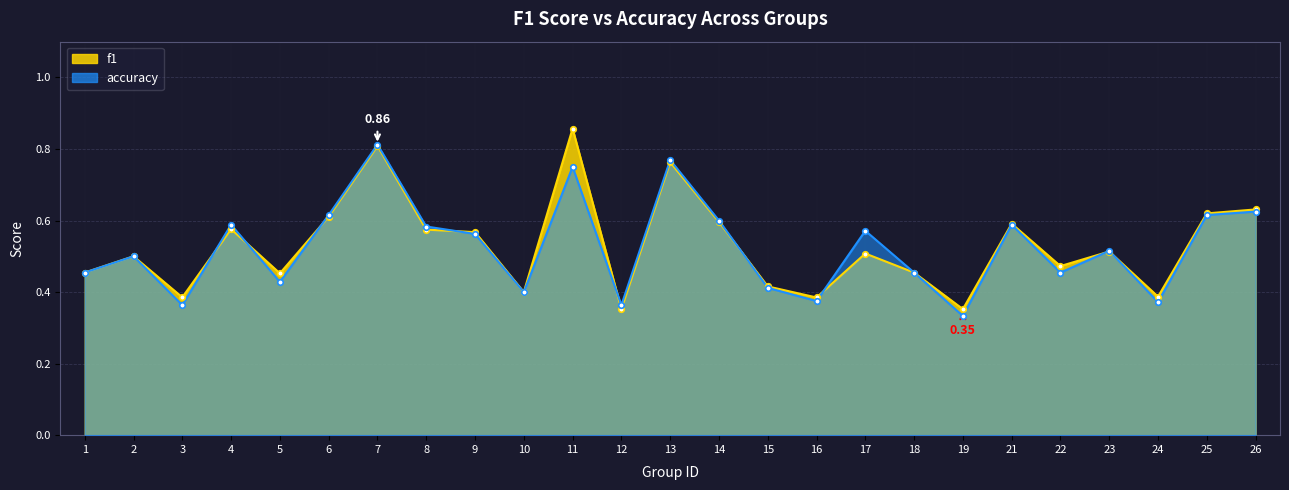

At which category does accuracy reach its first local peak?

2